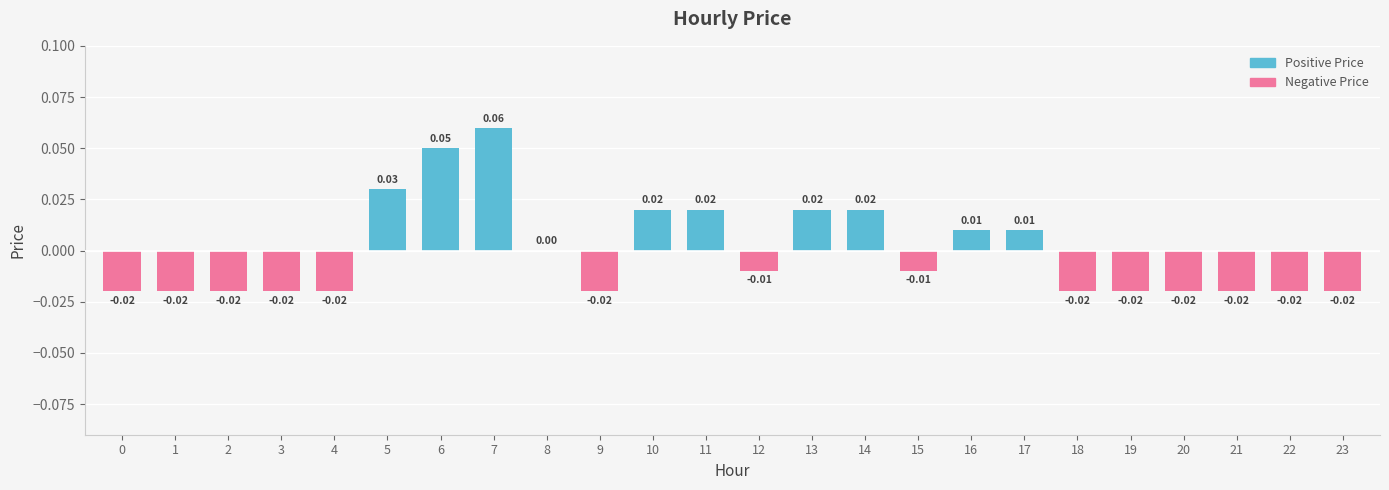

Between 18 and 20, which is larger?

18